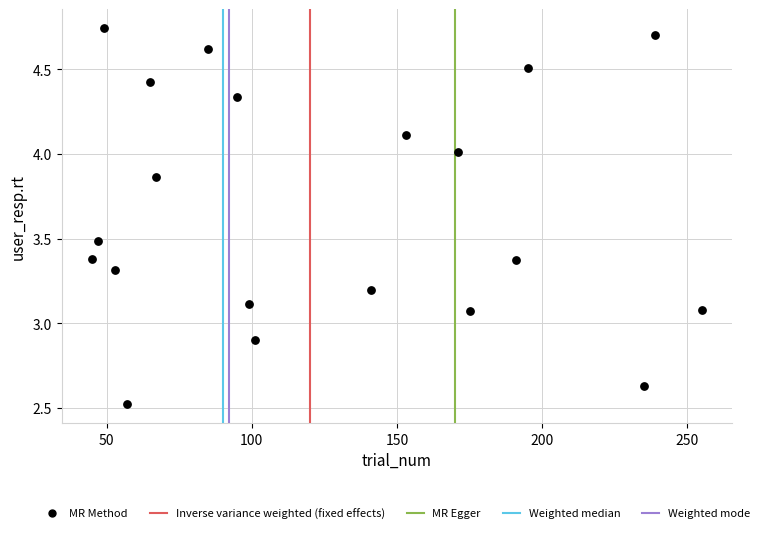

What is the range of X values (max minus min)?

210.0